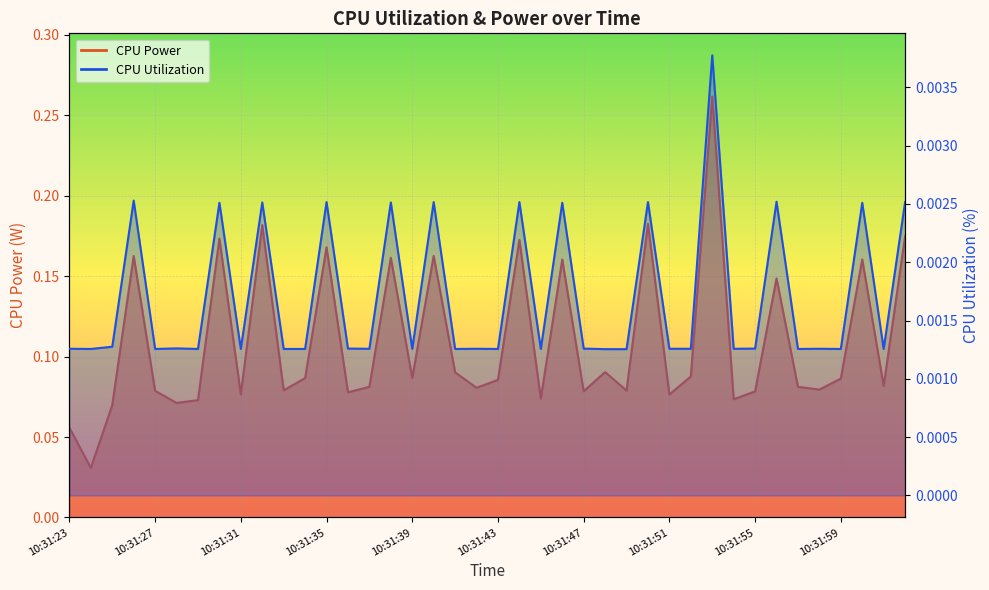

How many interior local valleys does the CPU Utilization series have?

13